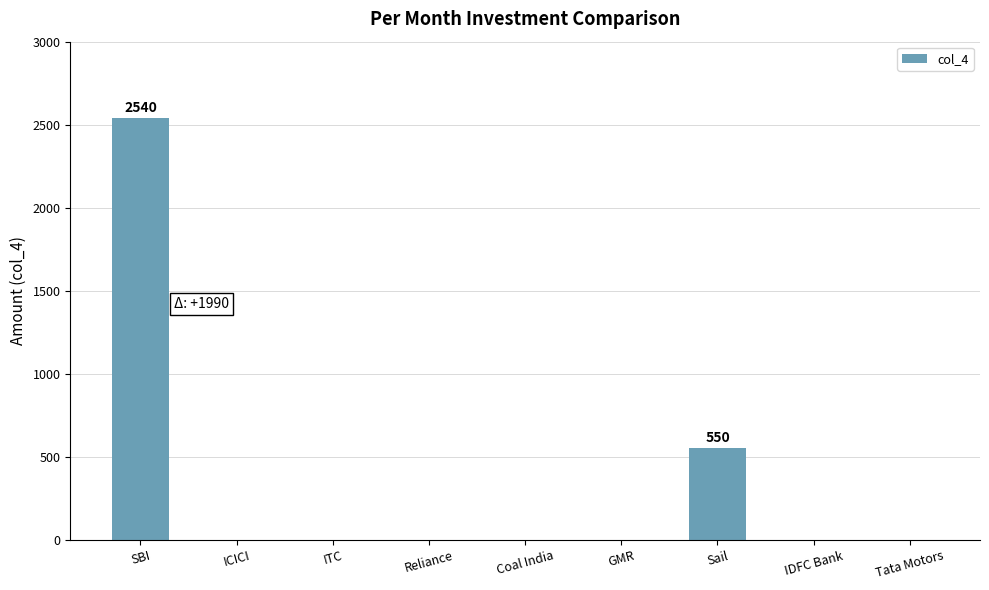

Is it true that the value at ICICI is 1181?

False